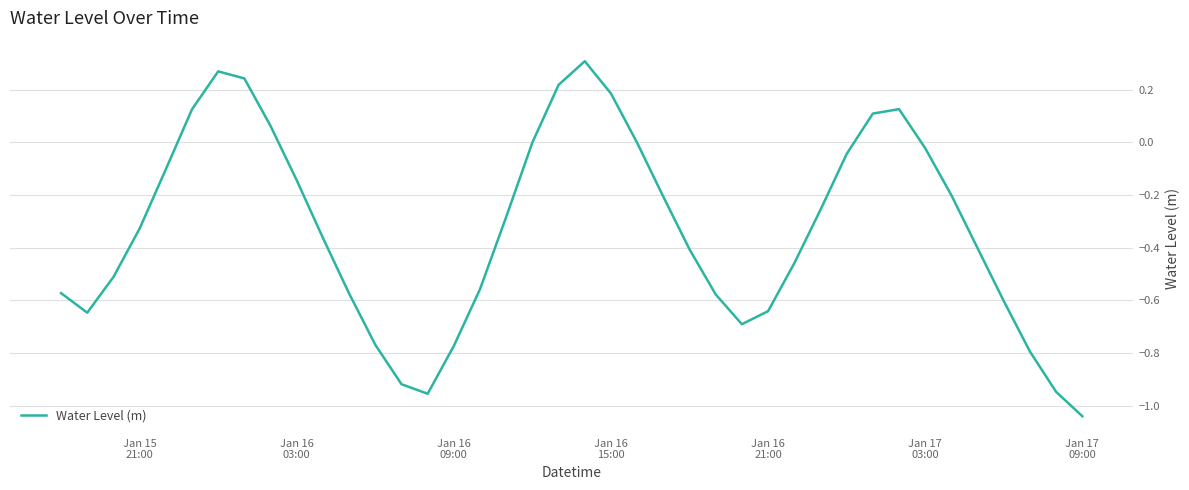

True or false: the data has more than 2 interior local peaks.

True